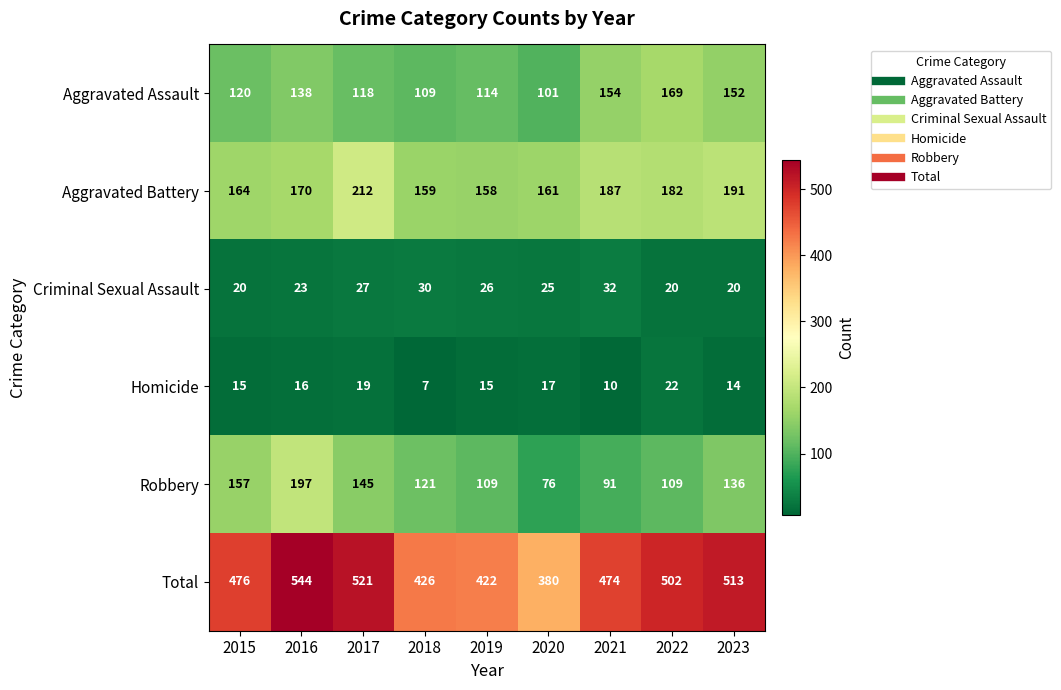

Count the number of data series in this chart.

6